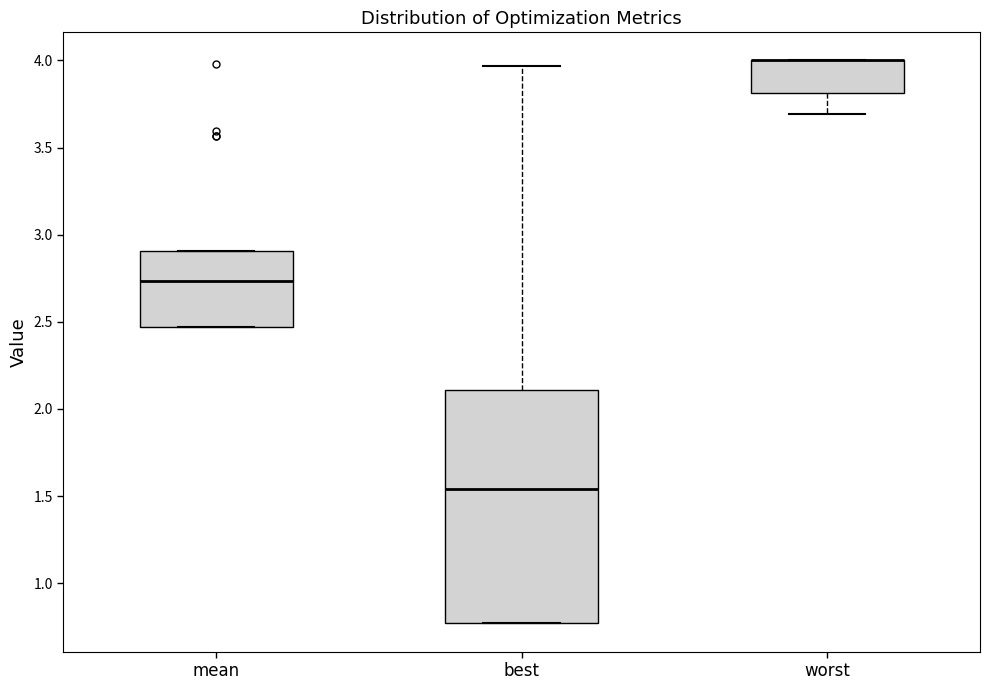

Where does the lower whisker of the box for worst end on the y-axis? The values are not printed on the chart, so give them approximately, as read against the axis.

3.70